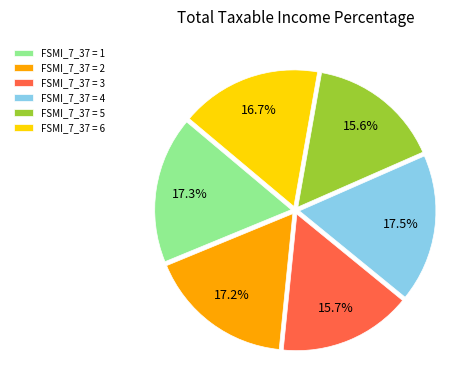

What percentage is NOT represented by FSMI_7_37 = 1?

82.7%